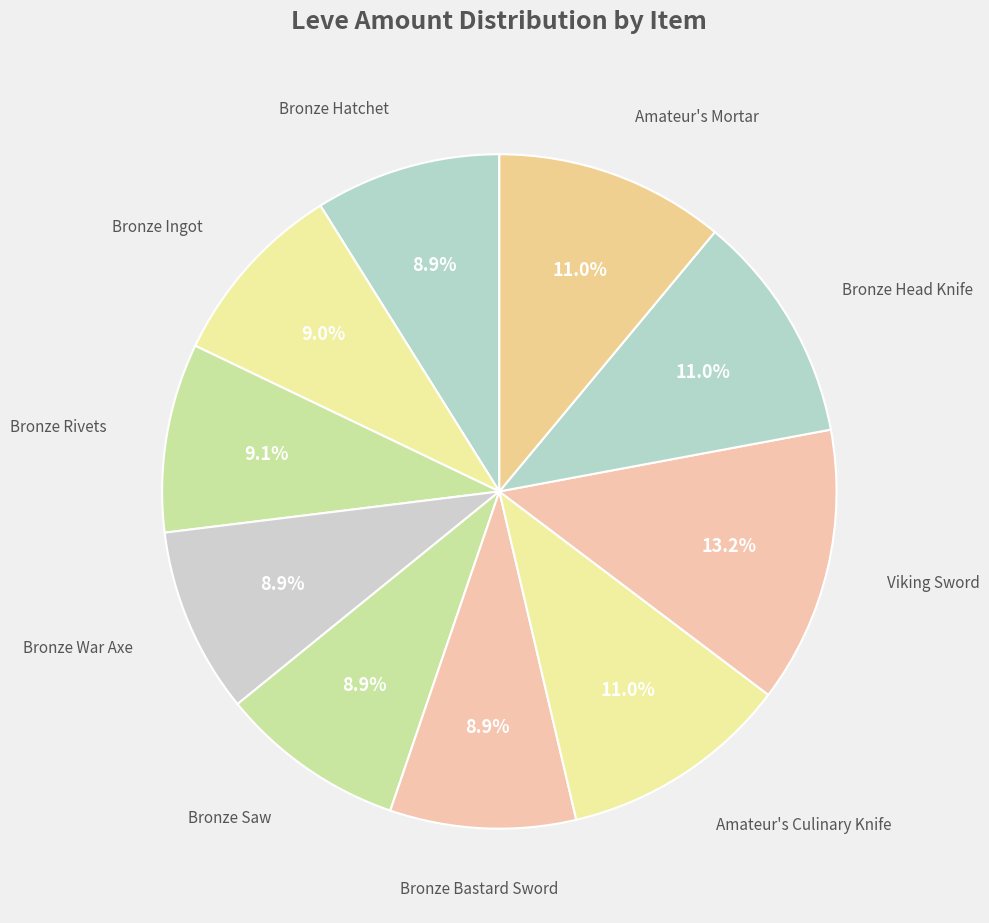

How many segments does this pie chart have?

10